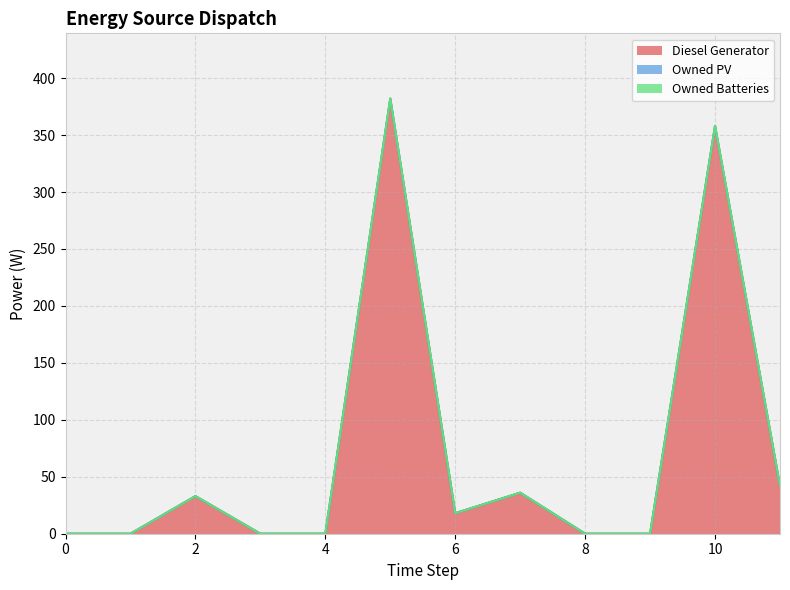

How many lines are shown in the chart?

3